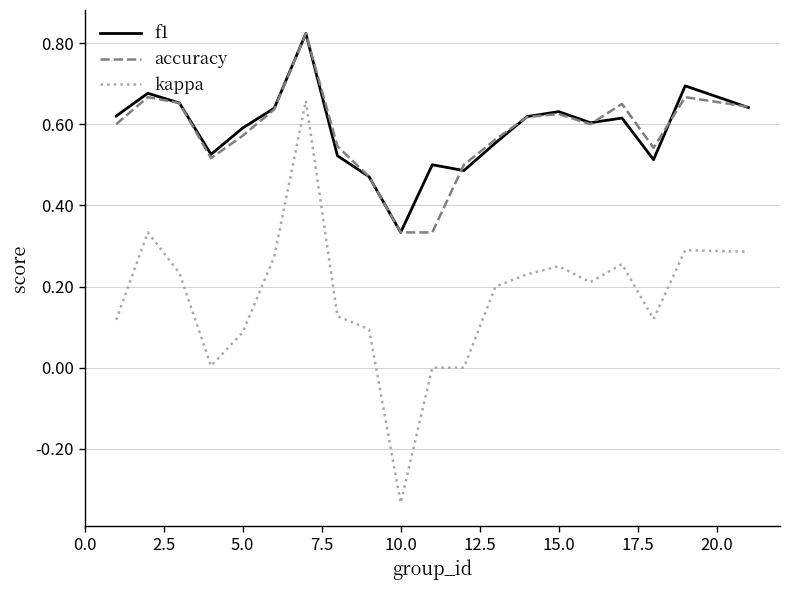

Which series has the widest spread of values?

kappa